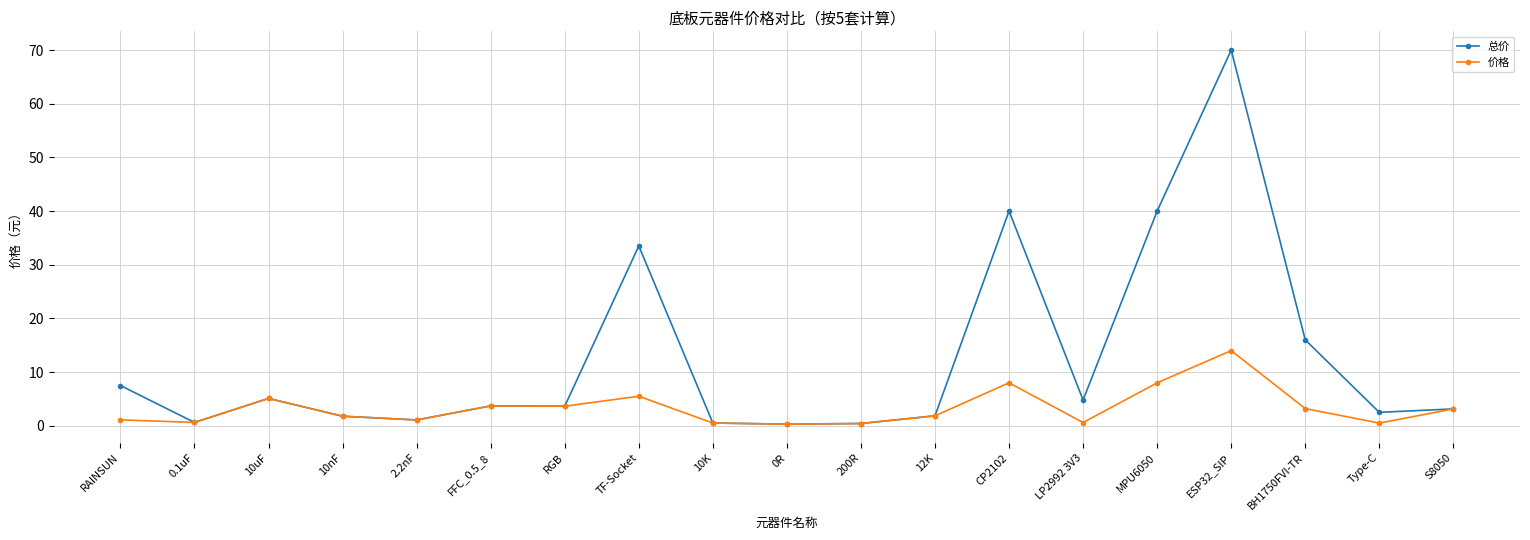

In 价格, how many points are higher than both neighbors (excluding endpoints)?

5